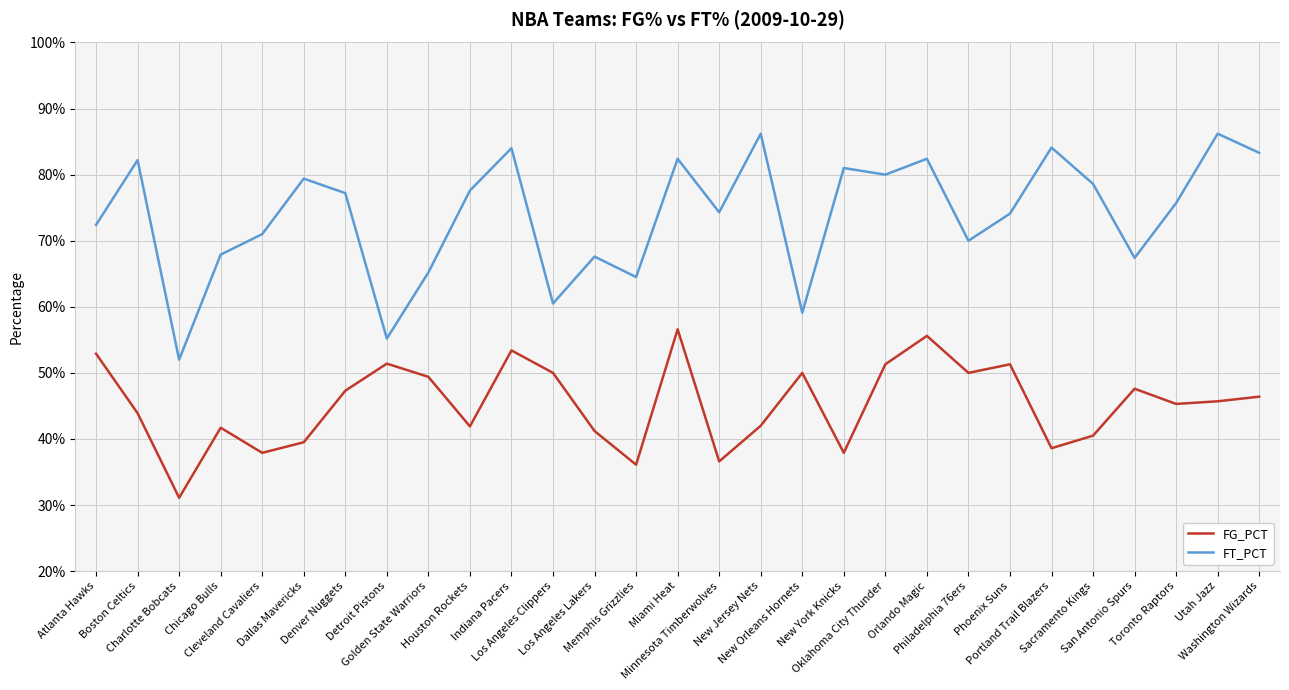

Reading left to right, transcribe all the data shown in this chart.

FG_PCT: 0.5	0.4	0.3	0.4	0.4	0.4	0.5	0.5	0.5	0.4	0.5	0.5	0.4	0.4	0.6	0.4	0.4	0.5	0.4	0.5	0.6	0.5	0.5	0.4	0.4	0.5	0.5	0.5	0.5
FT_PCT: 0.7	0.8	0.5	0.7	0.7	0.8	0.8	0.6	0.7	0.8	0.8	0.6	0.7	0.6	0.8	0.7	0.9	0.6	0.8	0.8	0.8	0.7	0.7	0.8	0.8	0.7	0.8	0.9	0.8